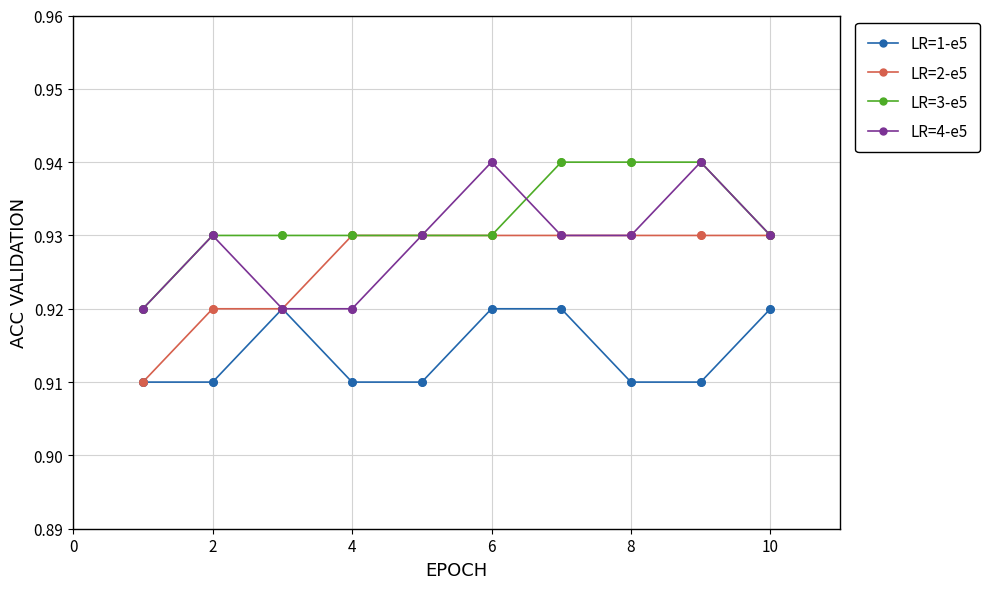

At how many categories does at least one series exceed 0?

10